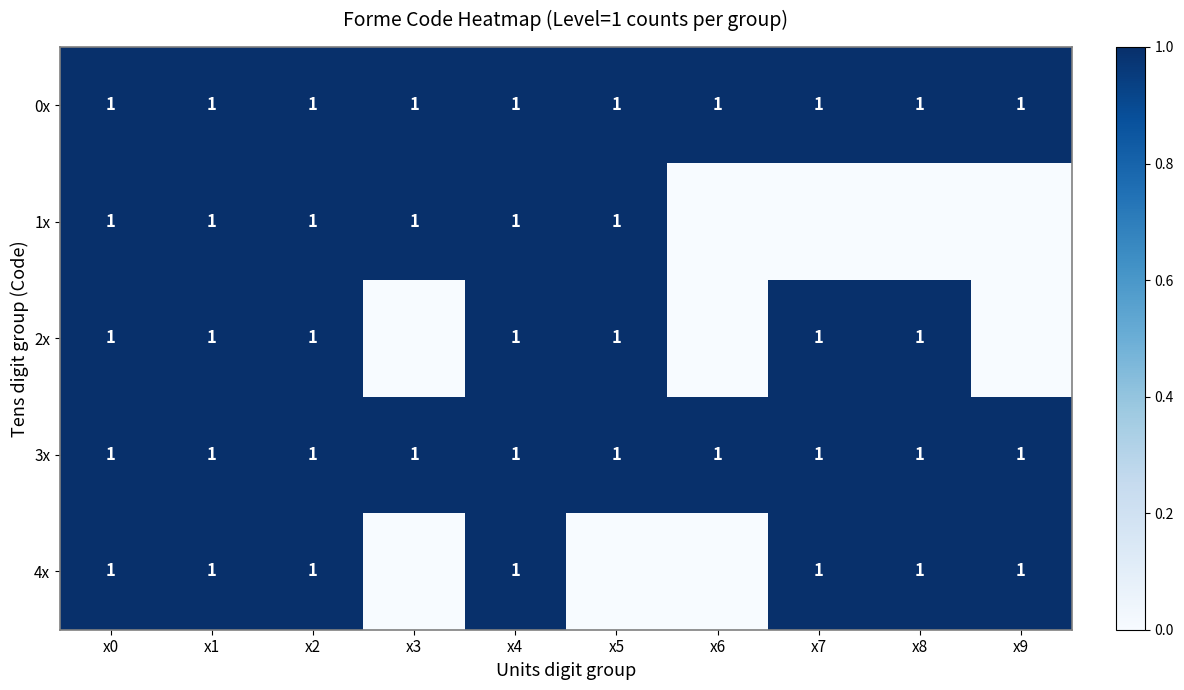

What is the sum of all 0x values?

10